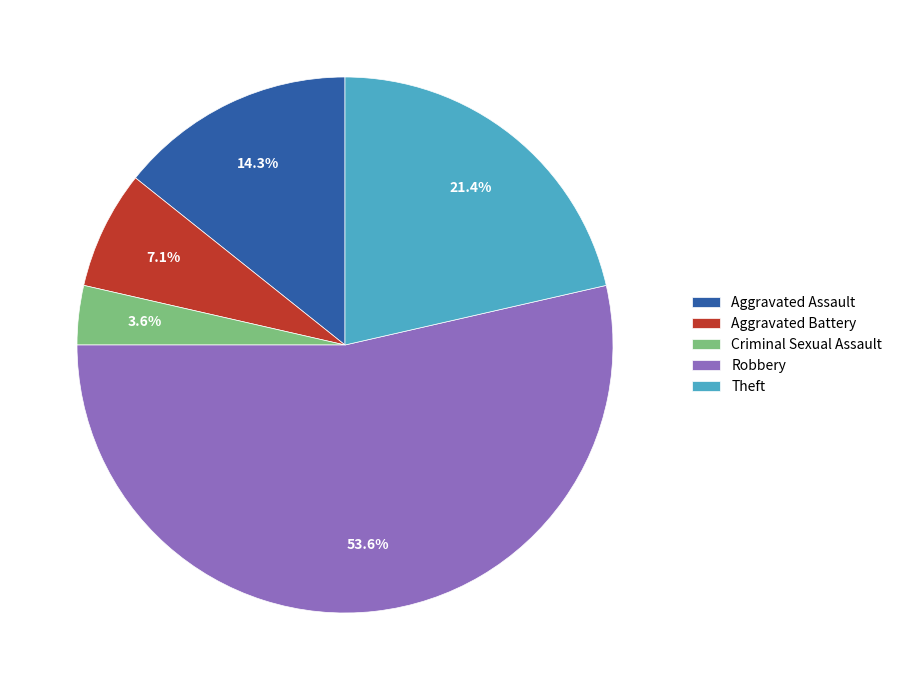

Is it true that Theft is 35% of the pie?

False